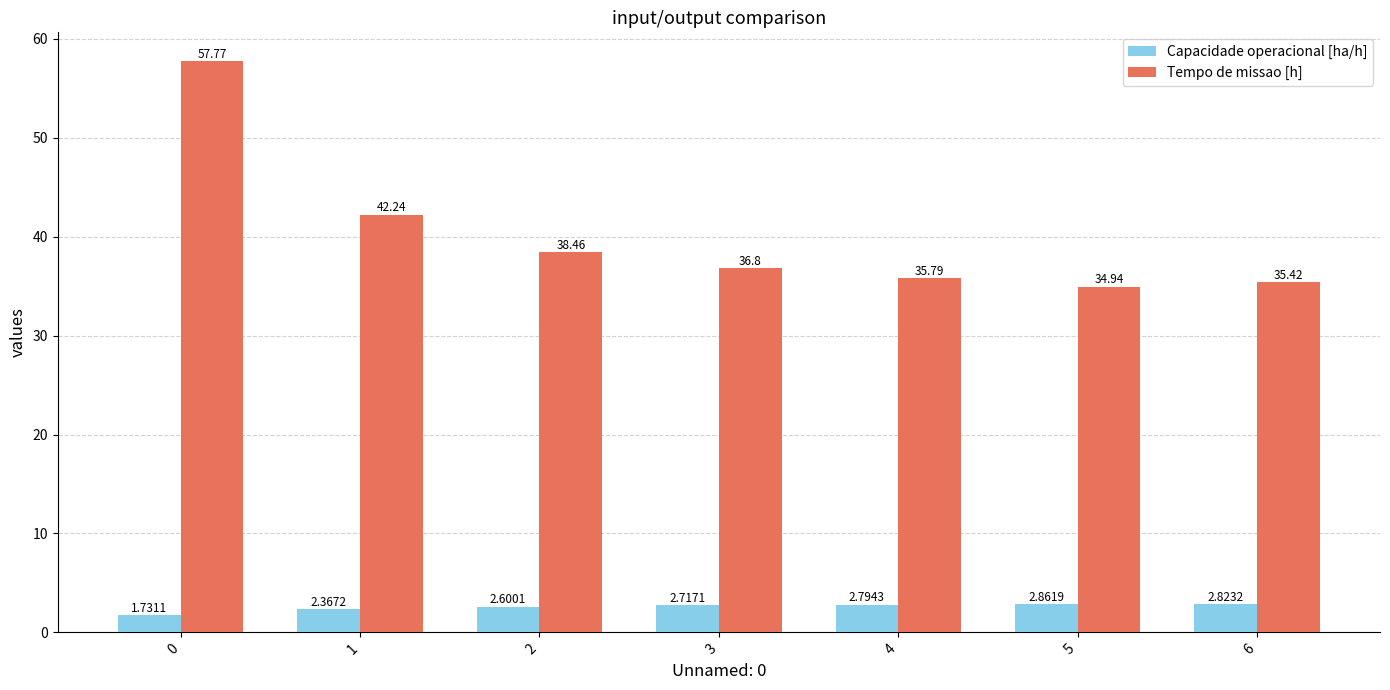

Count the Capacidade operacional [ha/h] values in the range 2 to 3.

6